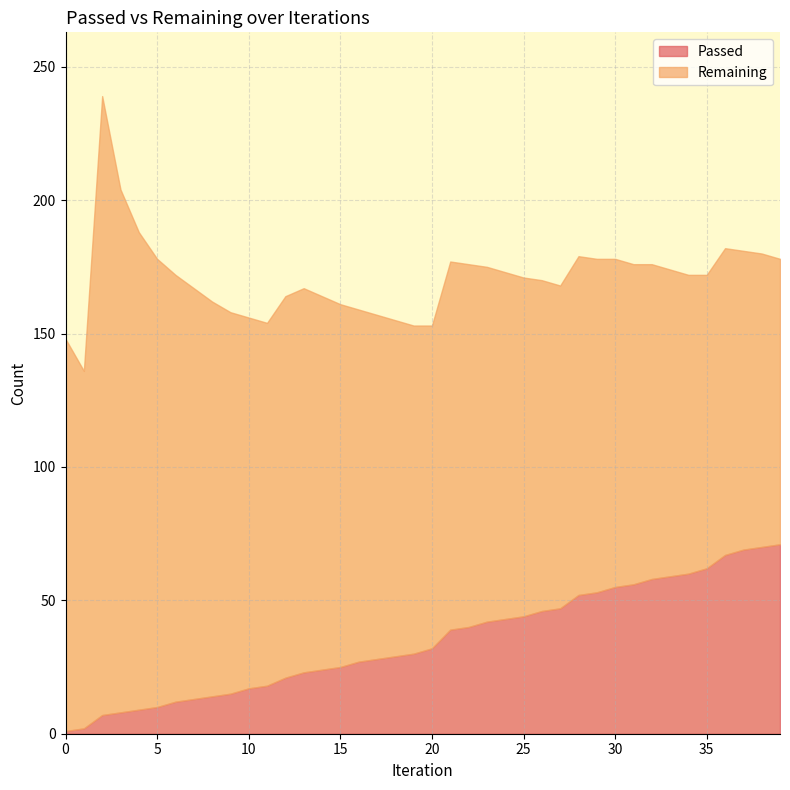

Reading right to left, what are all the values shown in this chart?

Passed: 39=71	38=70	37=69	36=67	35=62	34=60	33=59	32=58	31=56	30=55	29=53	28=52	27=47	26=46	25=44	24=43	23=42	22=40	21=39	20=32	19=30	18=29	17=28	16=27	15=25	14=24	13=23	12=21	11=18	10=17	9=15	8=14	7=13	6=12	5=10	4=9	3=8	2=7	1=2	0=1
Remaining: 39=107	38=110	37=112	36=115	35=110	34=112	33=115	32=118	31=120	30=123	29=125	28=127	27=121	26=124	25=127	24=130	23=133	22=136	21=138	20=121	19=123	18=126	17=129	16=132	15=136	14=140	13=144	12=143	11=136	10=139	9=143	8=148	7=154	6=160	5=168	4=179	3=196	2=232	1=134	0=147